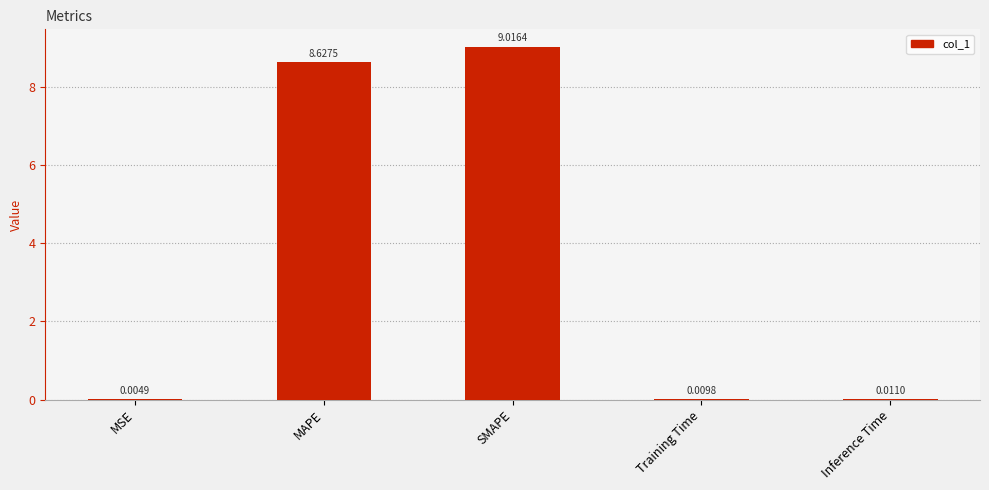

What is the sum of the values at MSE and MAPE?

8.6